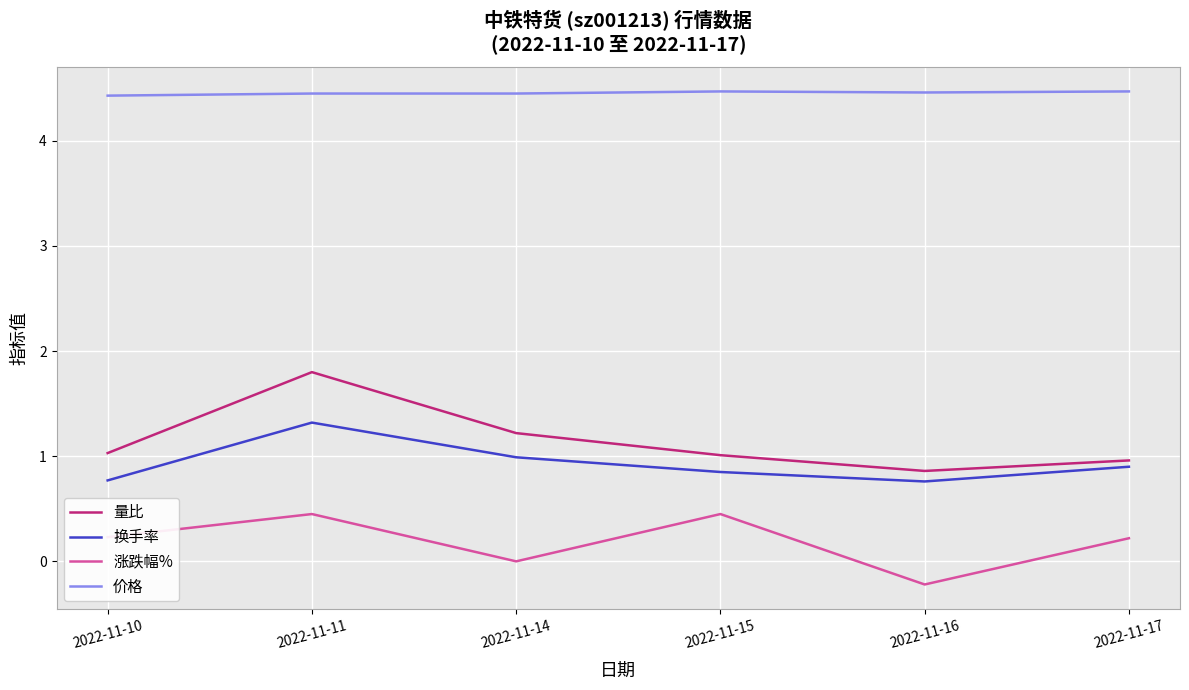

Is this an area chart (filled region under the line)?

No